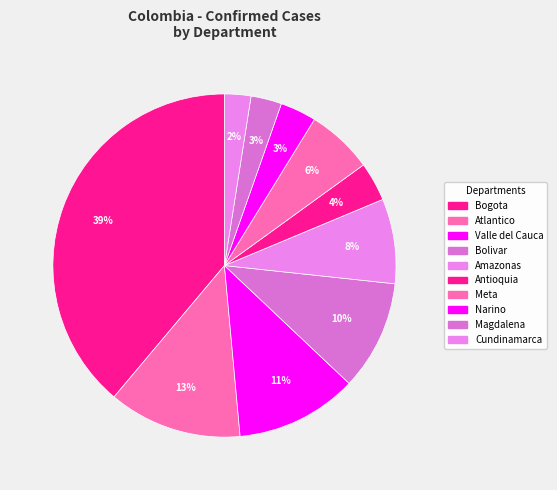

What is the change in value from Meta to Cundinamarca?

-575